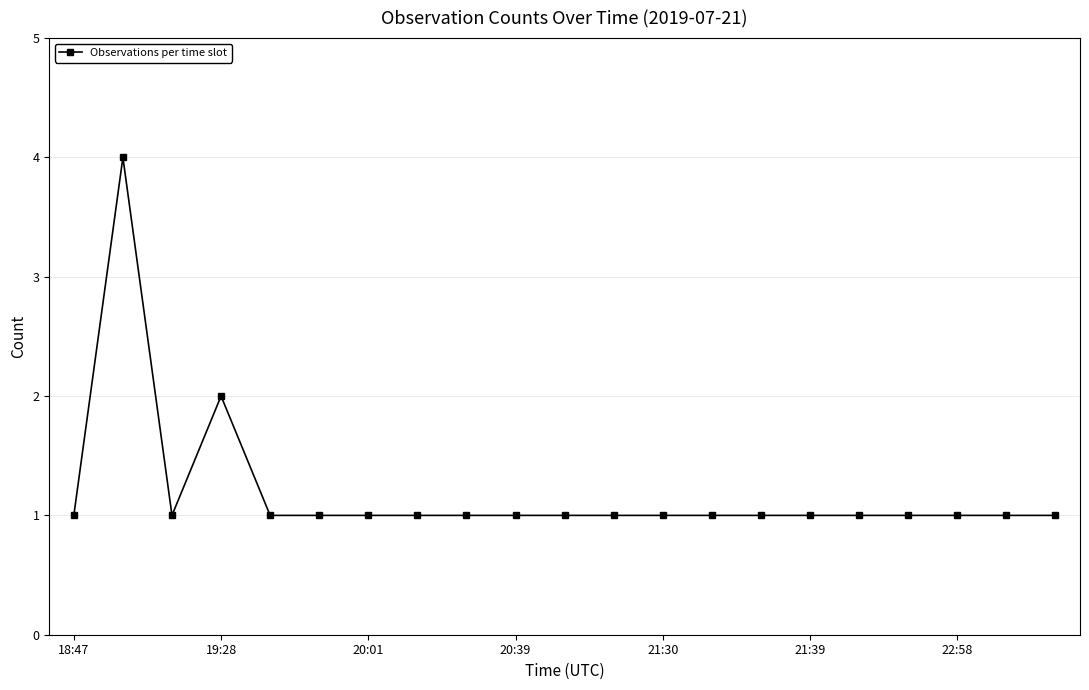

What is the value of the 8th point from the left?

1